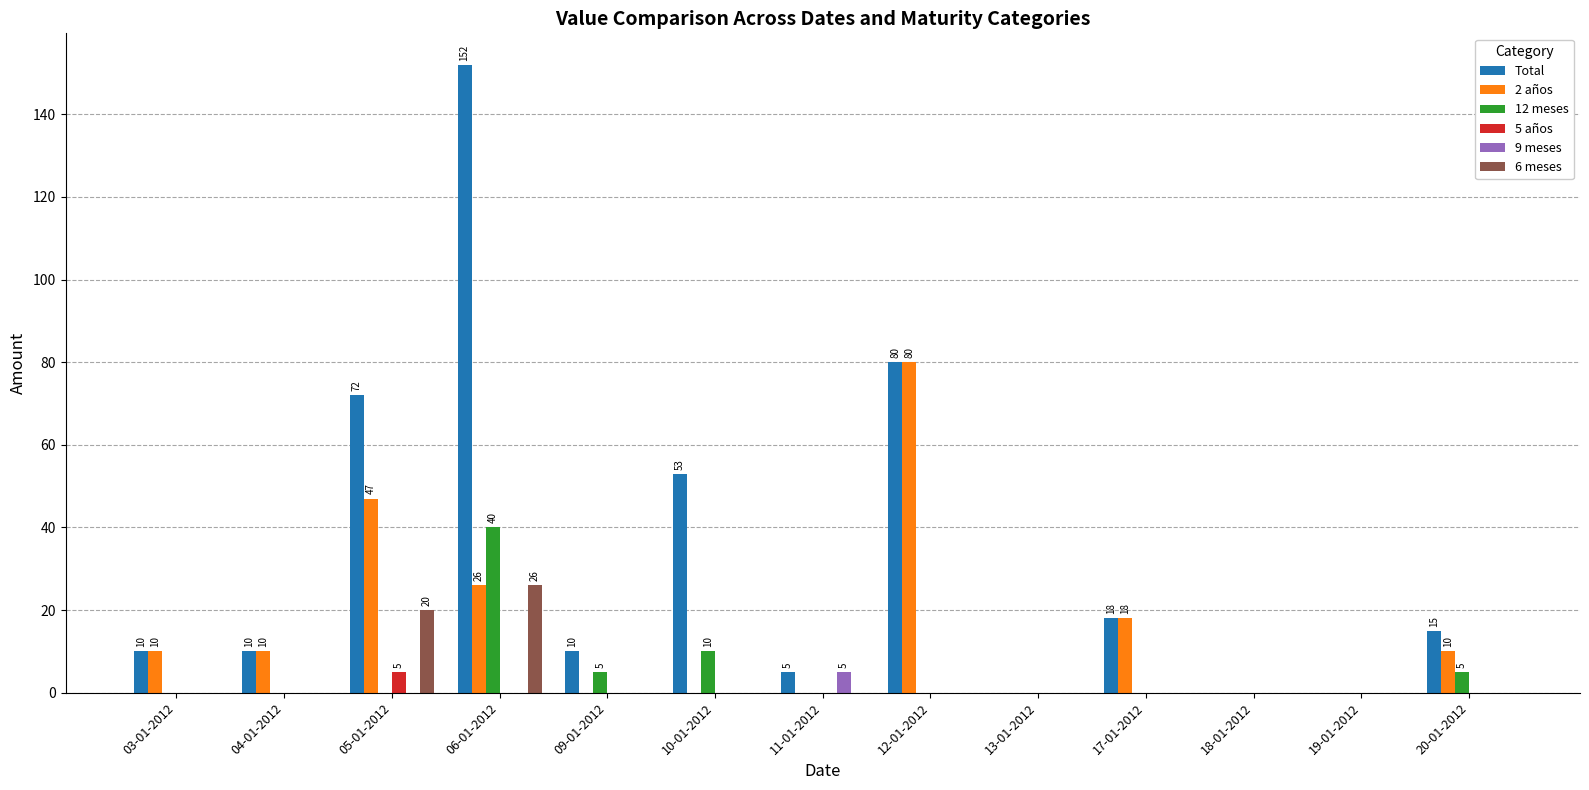

Which category has the highest value in the 12 meses series?

06-01-2012